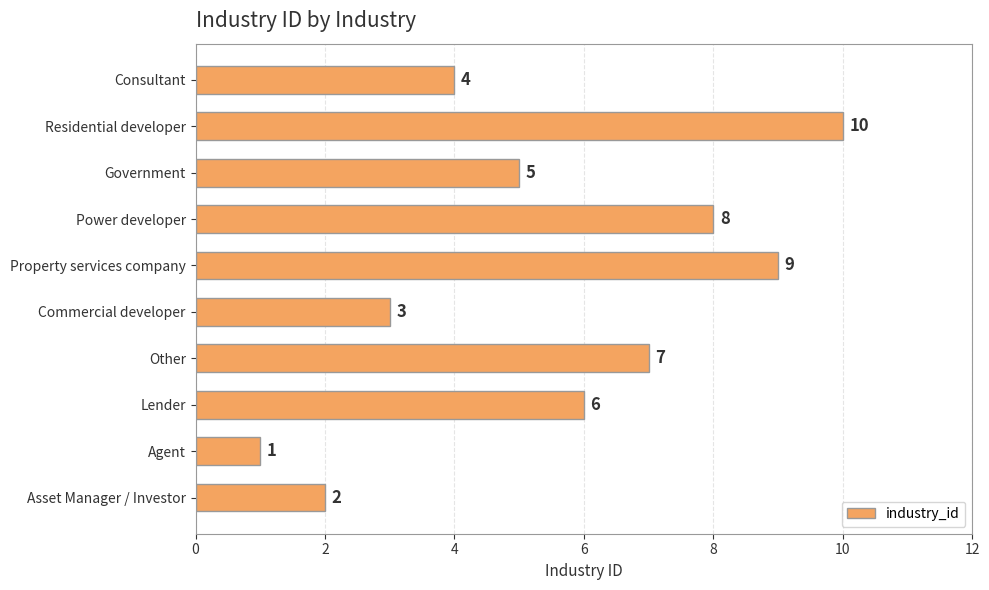

Reading top to bottom, extract all data points from this chart.

4	10	5	8	9	3	7	6	1	2